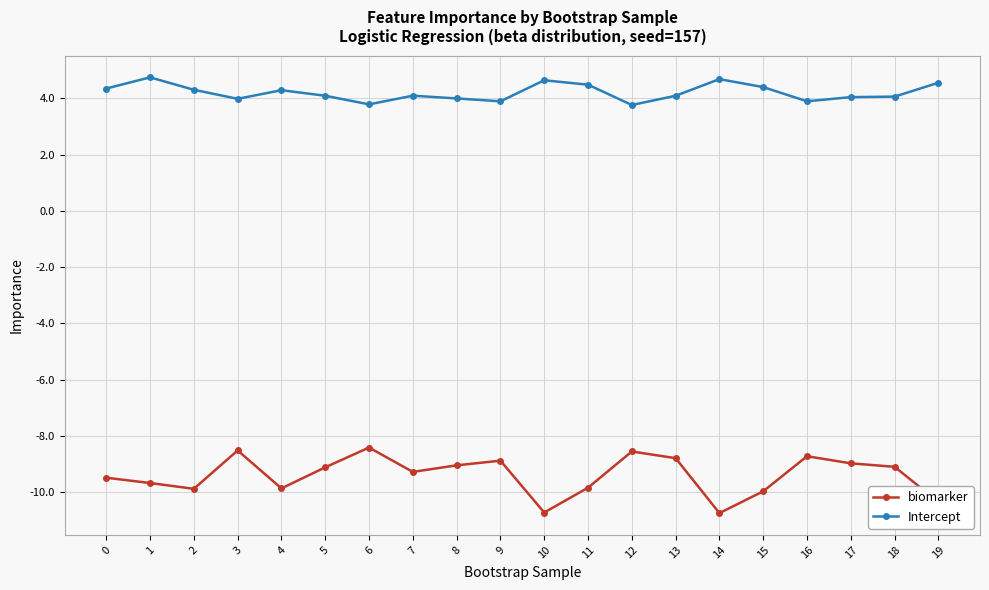

True or false: biomarker and Intercept cross at least once.

False